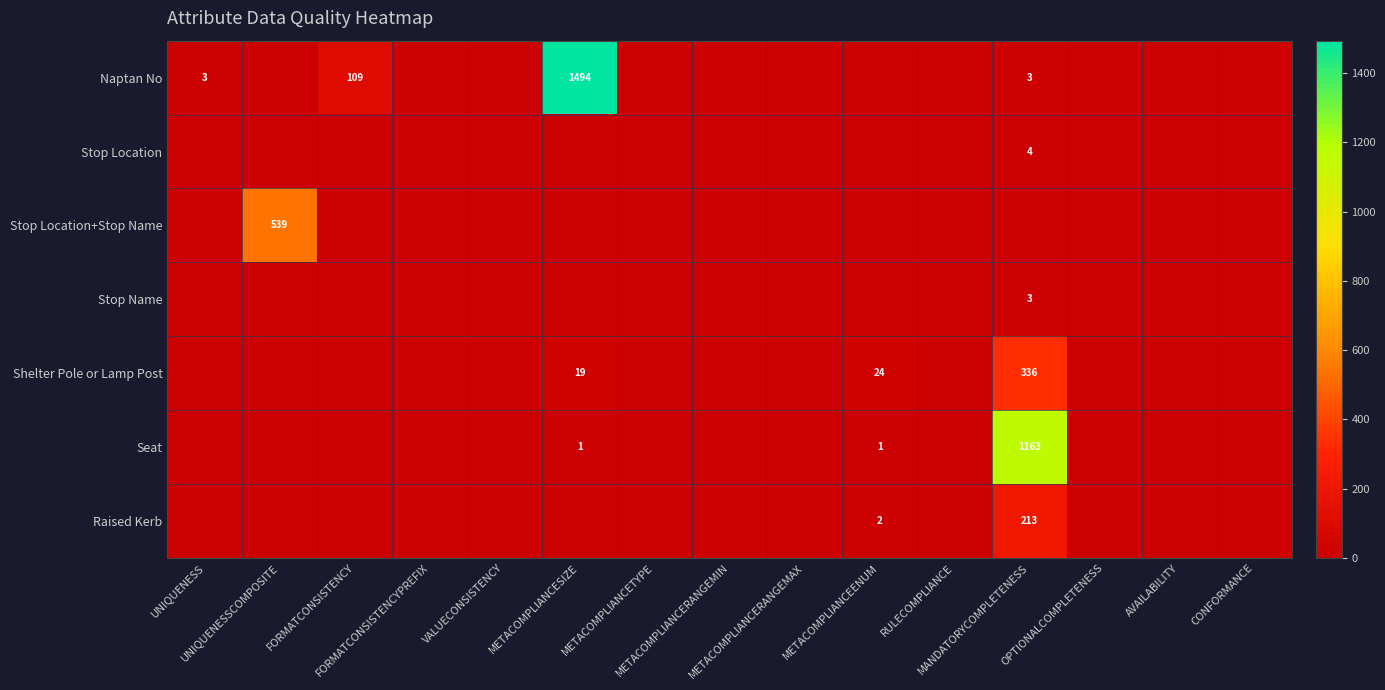

List the labels in order of Stop Name value, smallest first.

UNIQUENESS, UNIQUENESSCOMPOSITE, FORMATCONSISTENCY, FORMATCONSISTENCYPREFIX, VALUECONSISTENCY, METACOMPLIANCESIZE, METACOMPLIANCETYPE, METACOMPLIANCERANGEMIN, METACOMPLIANCERANGEMAX, METACOMPLIANCEENUM, RULECOMPLIANCE, OPTIONALCOMPLETENESS, AVAILABILITY, CONFORMANCE, MANDATORYCOMPLETENESS